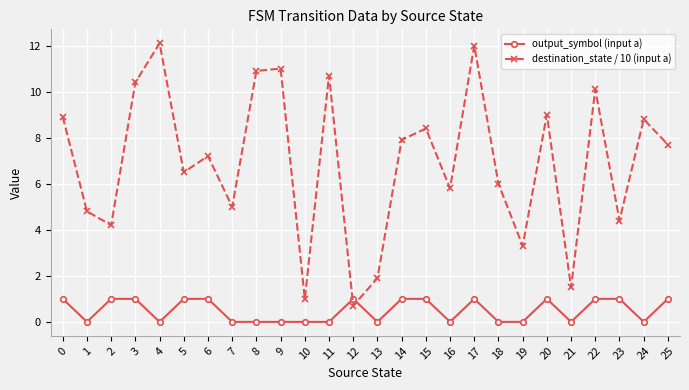

What is the value of the destination_state / 10 (input a) point at the 20th from the left?

3.3